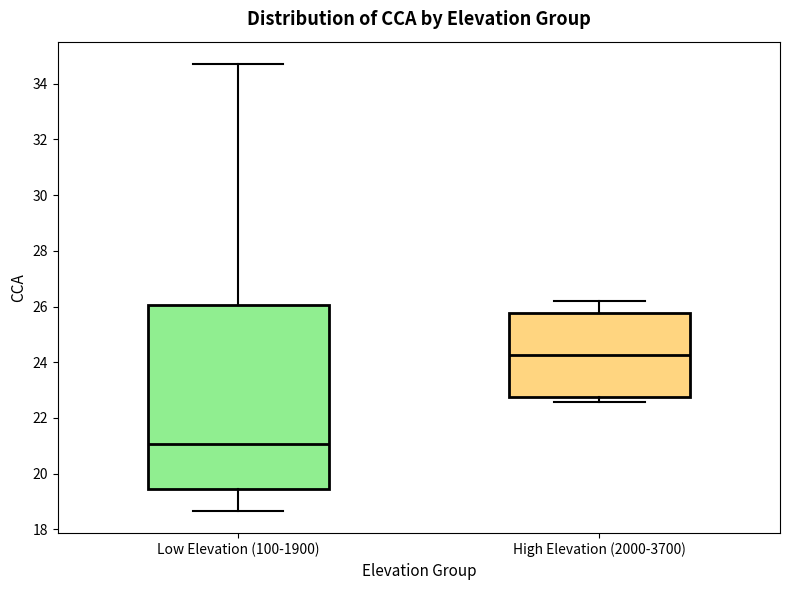

Reading left to right, read every box against the y-axis: the position of its median line, the range the box covers, and the ends of its whiskers. The values are not printed on the chart, so give them approximately, as read against the axis.

Low Elevation (100-1900): median 21.0, box 19.4 to 26.0, whiskers 18.6 to 34.8
High Elevation (2000-3700): median 24.2, box 22.8 to 25.8, whiskers 22.6 to 26.2